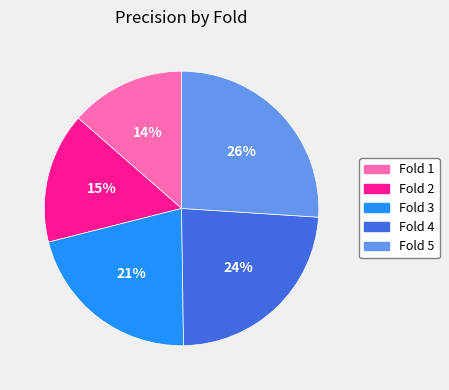

Count the number of slices in the pie.

5